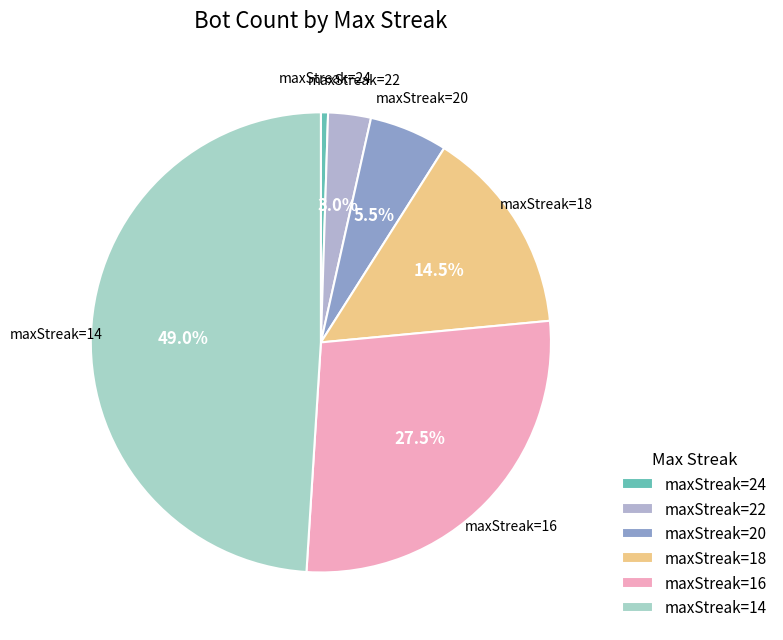

Rank the categories by value from highest to lowest.

maxStreak=14, maxStreak=16, maxStreak=18, maxStreak=20, maxStreak=22, maxStreak=24